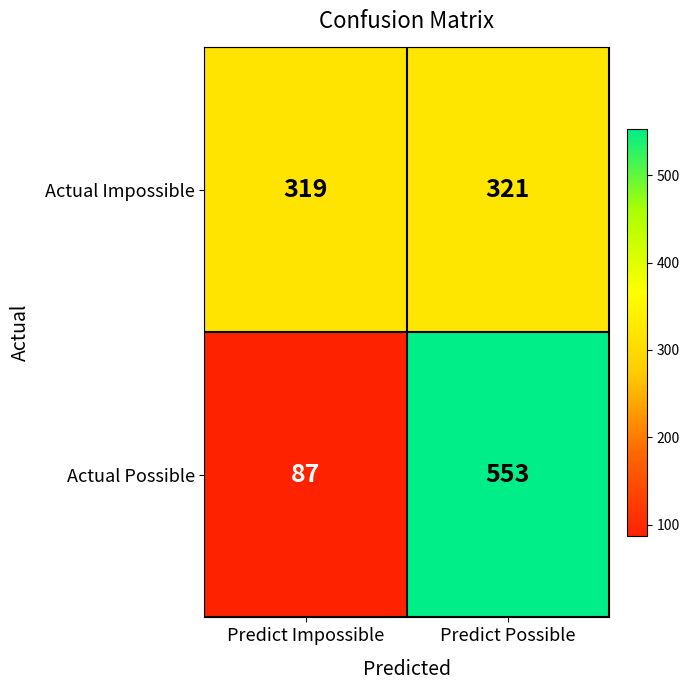

What is the difference between the Actual Possible values at Predict Impossible and Predict Possible?

466